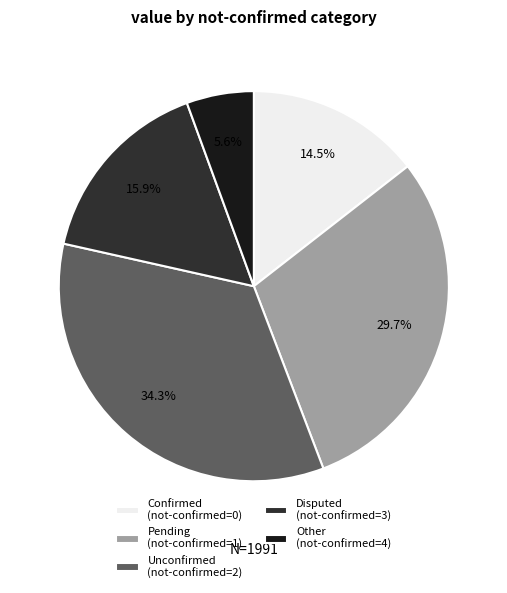

What is the largest slice in the pie chart?

Unconfirmed (not-confirmed=2)